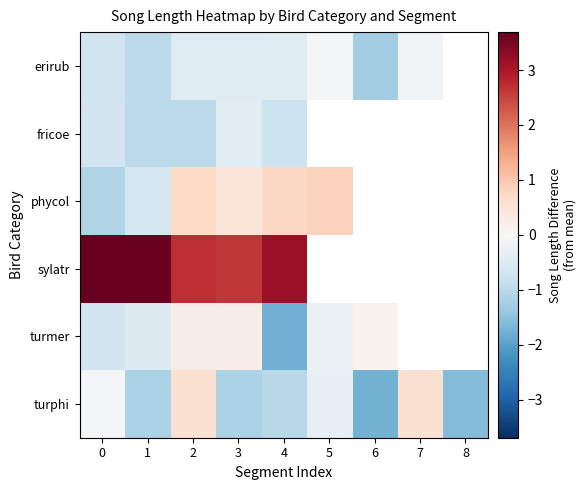

What is the spread (max minus min) of values at 4?

4.9